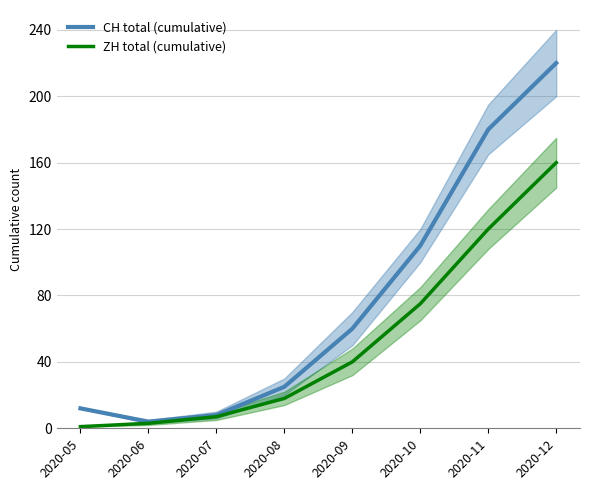

What is the value of the ZH total (cumulative) point at the 8th from the left?

160